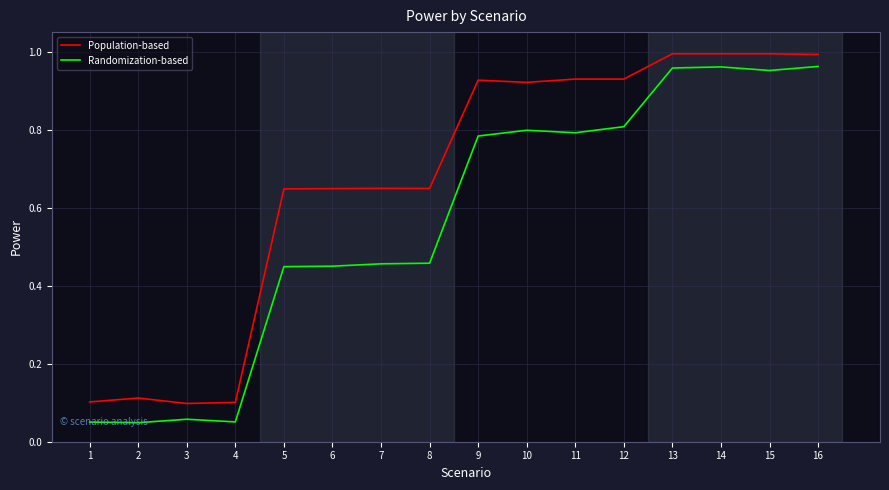

Which series has the largest total across all categories?

Population-based